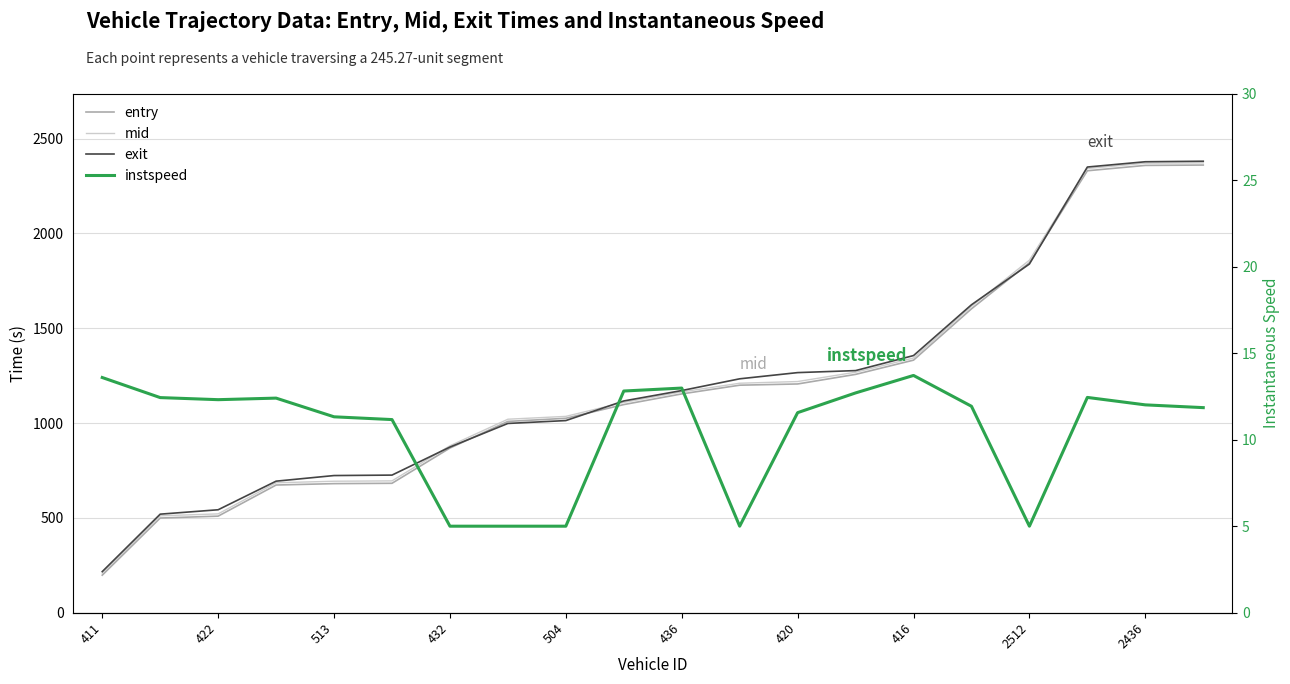

At which label is entry closest to 1279?

13